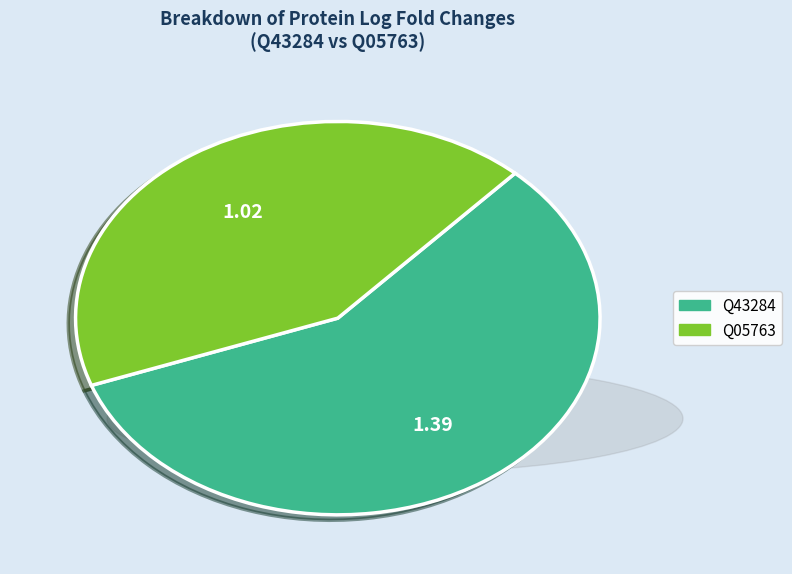

True or false: Q43284 accounts for 52% of the total.

False